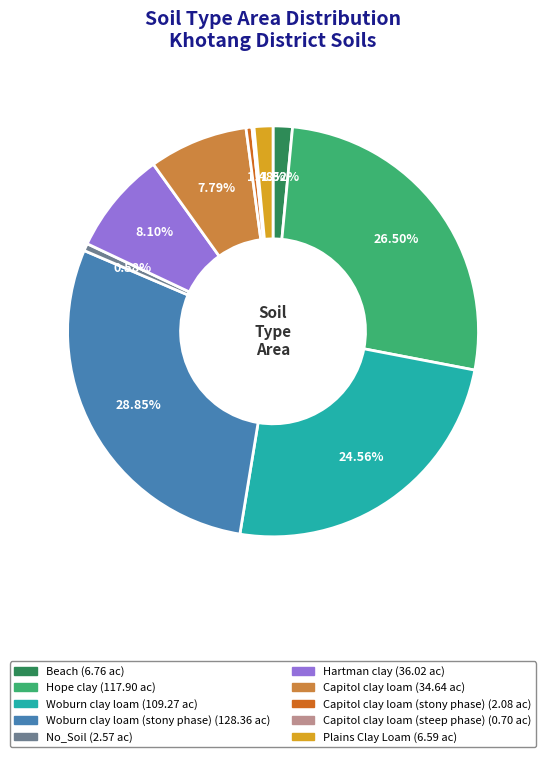

Does any single category account for the majority?

No